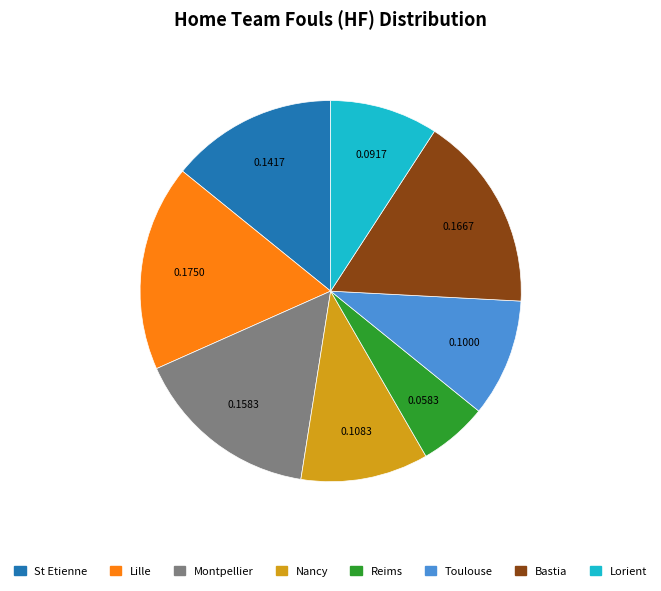

How many slices are in this pie chart?

8